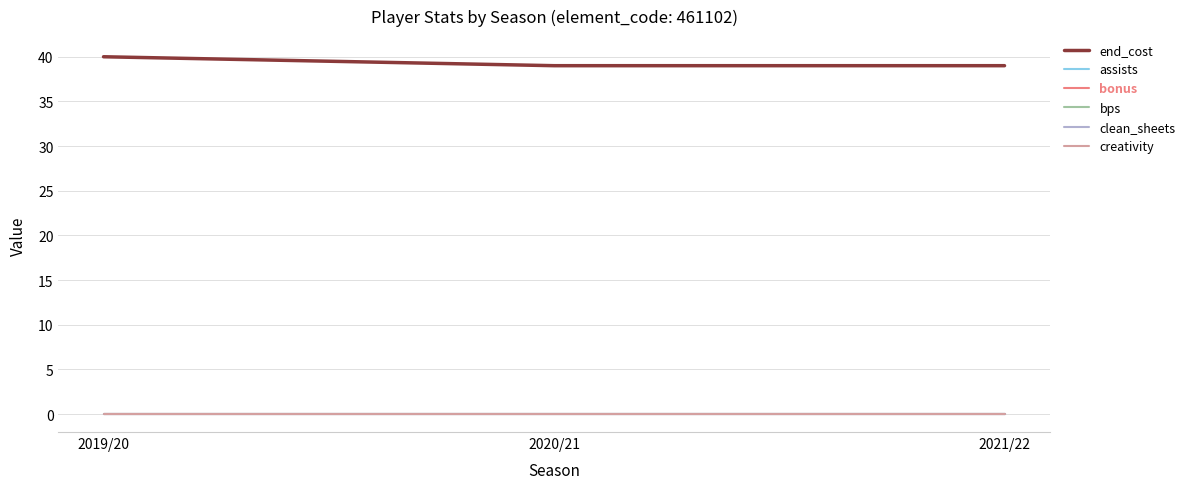

Rank the categories by end_cost value from highest to lowest.

2019/20, 2020/21, 2021/22